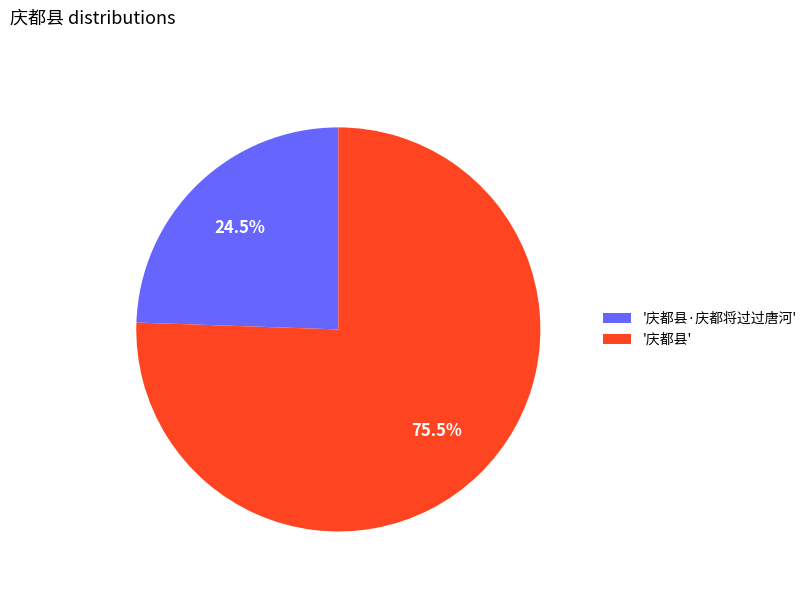

What is the majority slice?

'庆都县'